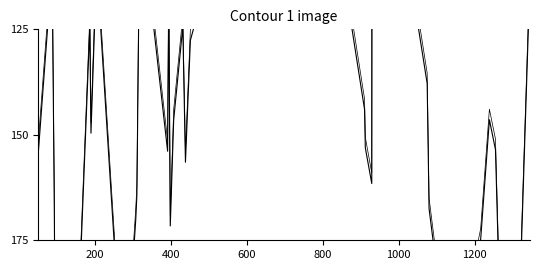

What is the difference between the maximum and second lowest values in the avg_ttl series?

169.1